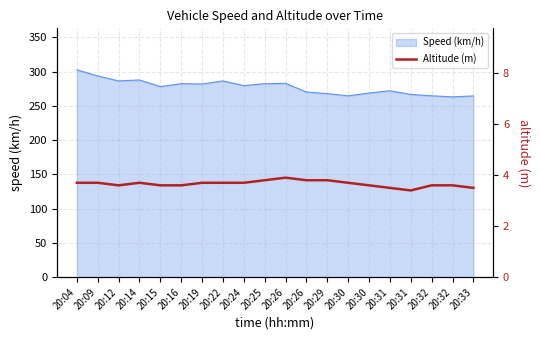

True or false: the data shows 6.9 at 20:26.

False